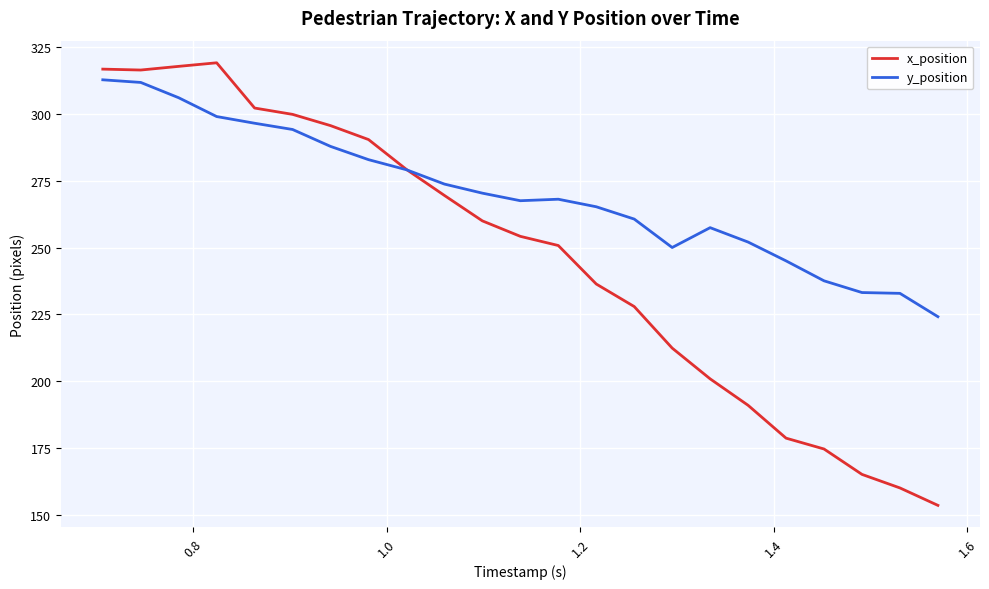

Which series has the largest total across all categories?

y_position